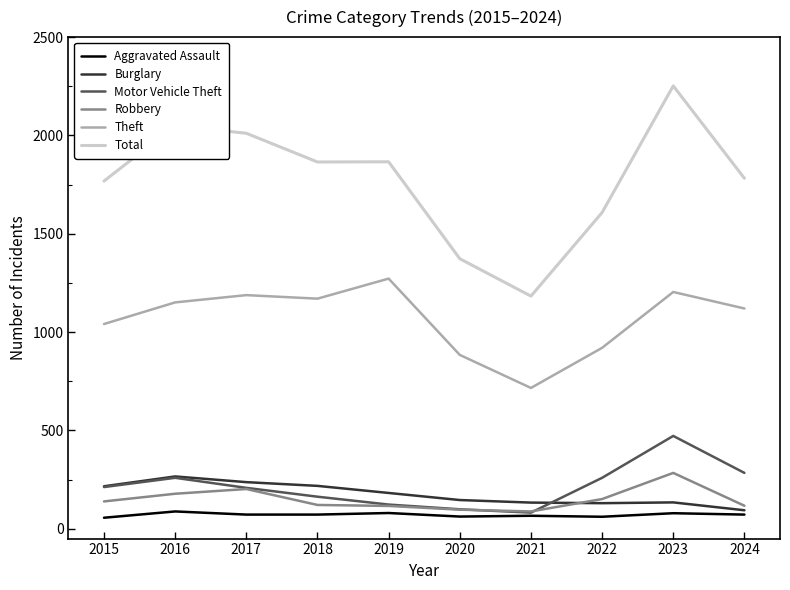

What is the spread (max minus min) of values at 2023?

2173